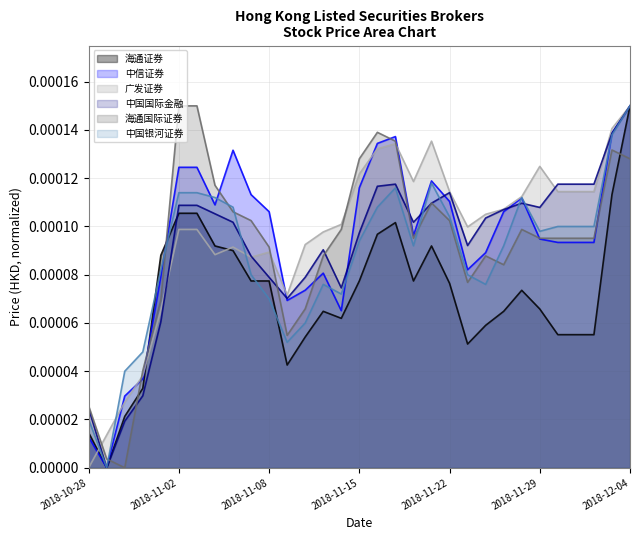

What is the label of the 10th point from the left?

2018-11-07